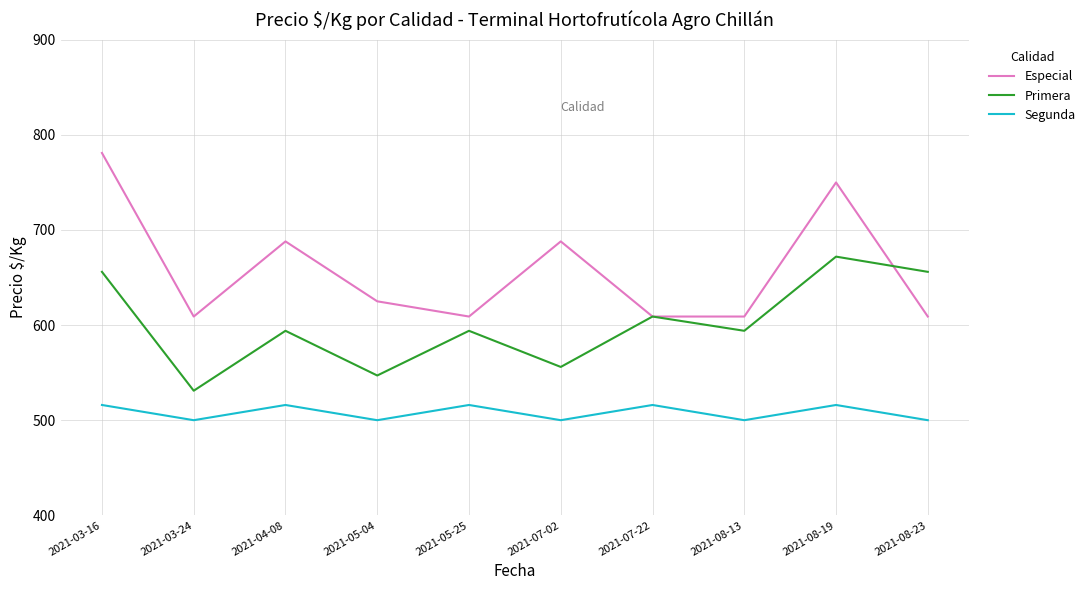

The Segunda series shows 291 at 2021-08-19. True or false?

False